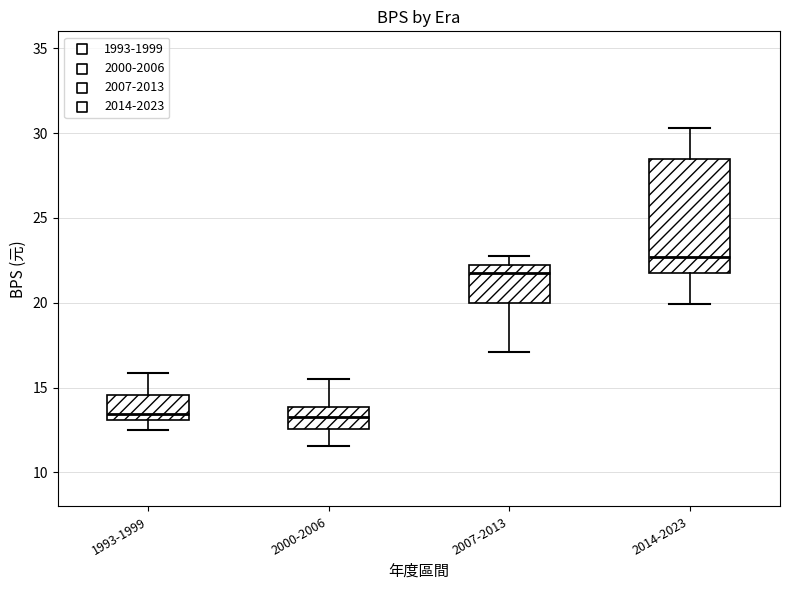

Where does the median line of the box for 1993-1999 sit on the y-axis? The values are not printed on the chart, so give them approximately, as read against the axis.

13.5